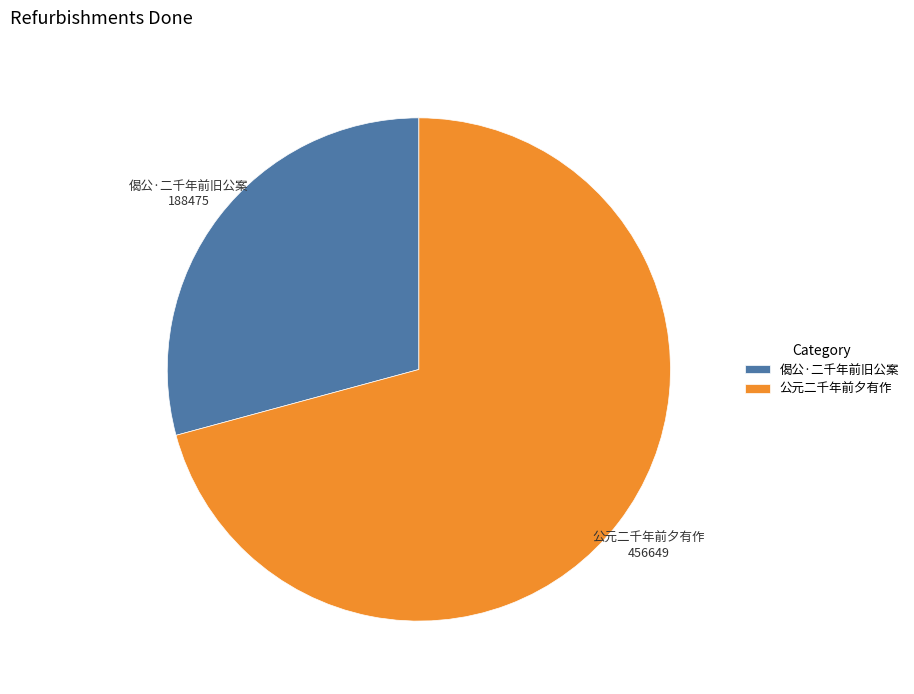

Rank the categories by value from lowest to highest.

偈公·二千年前旧公案, 公元二千年前夕有作